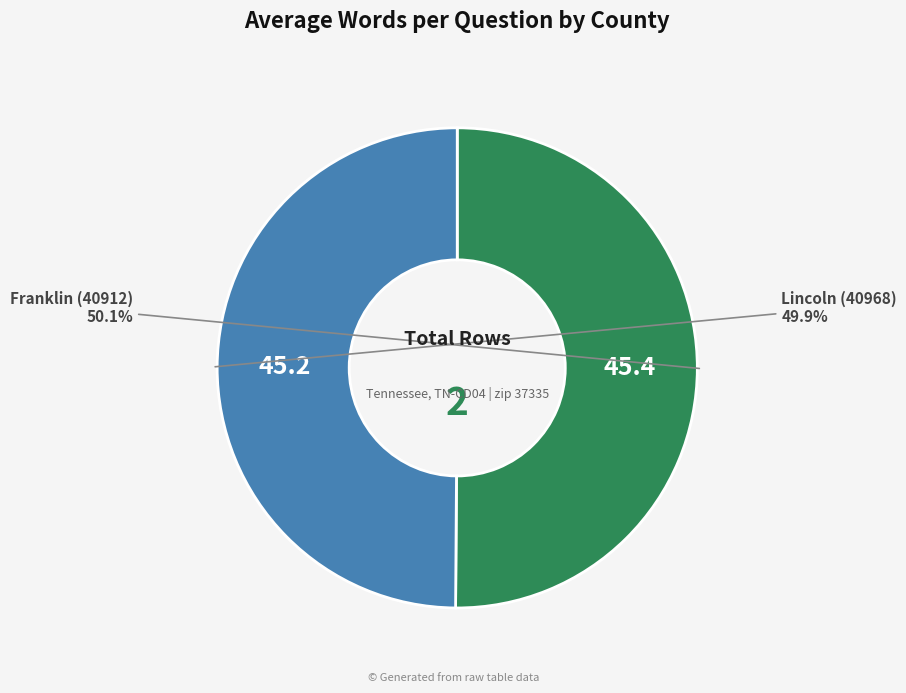

Is there any slice that represents more than half of the pie?

Yes